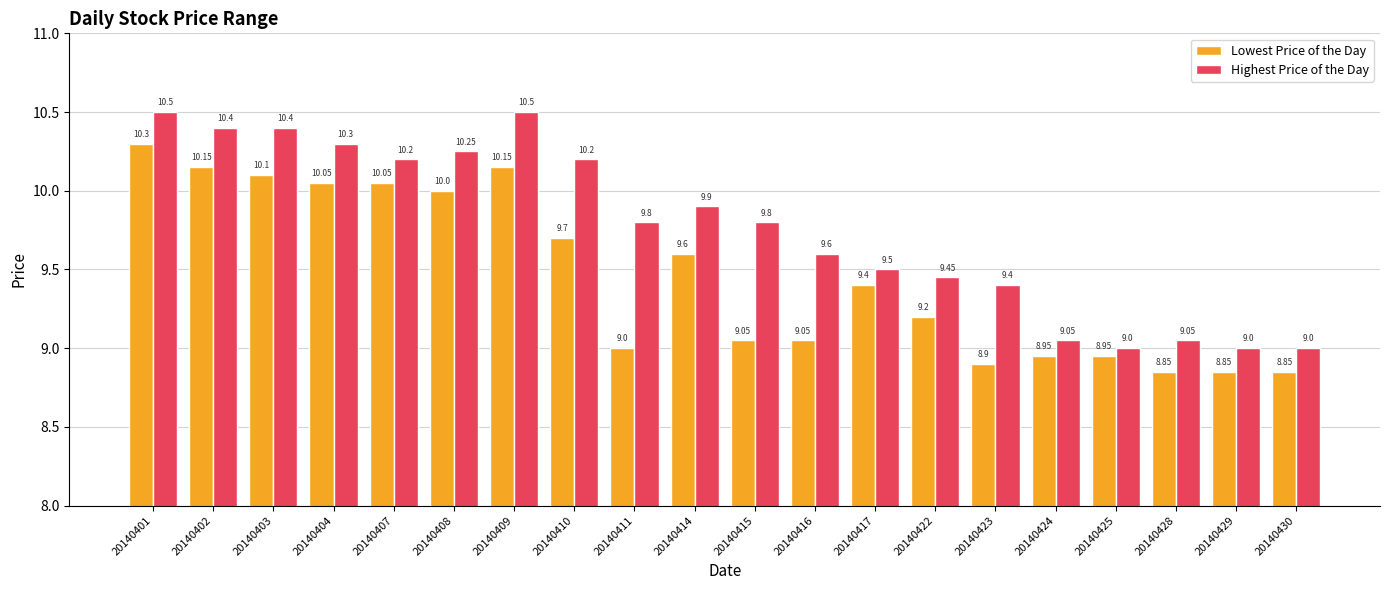

What is the value of the Highest Price of the Day bar at the 13th from the left?

9.5